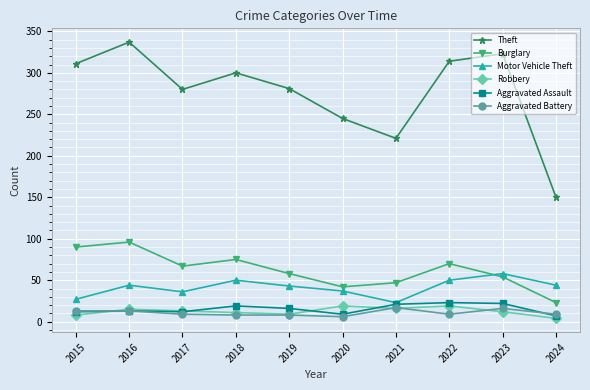

Which series has the largest total across all categories?

Theft